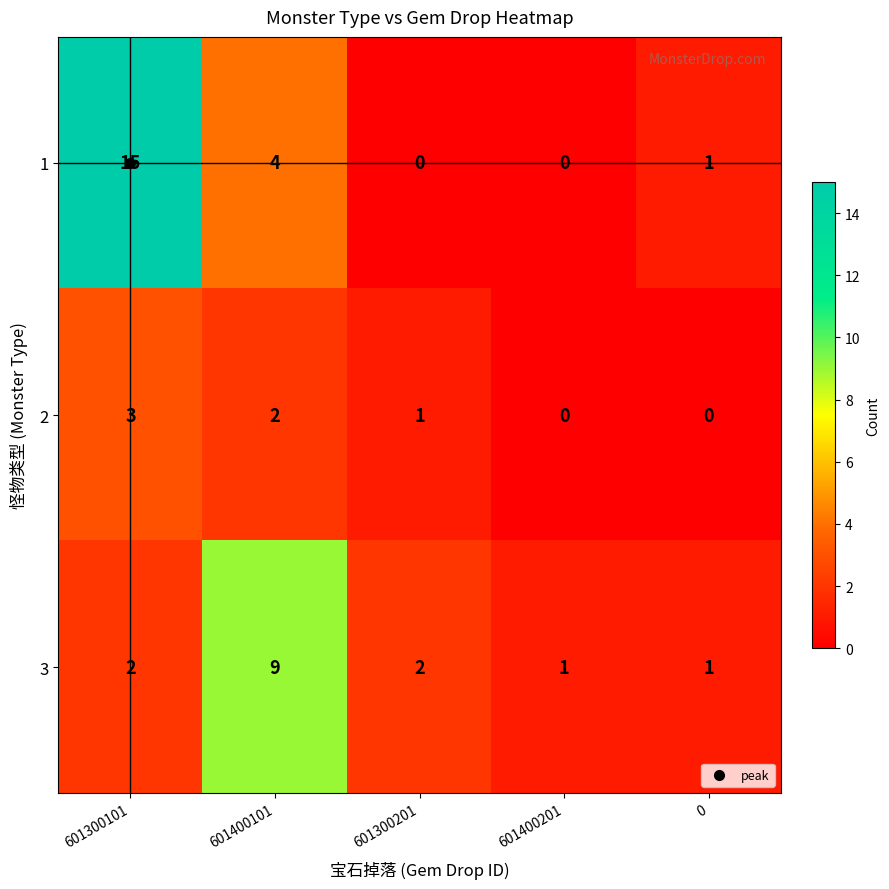

The 3 series shows 1 at 601300201. True or false?

False